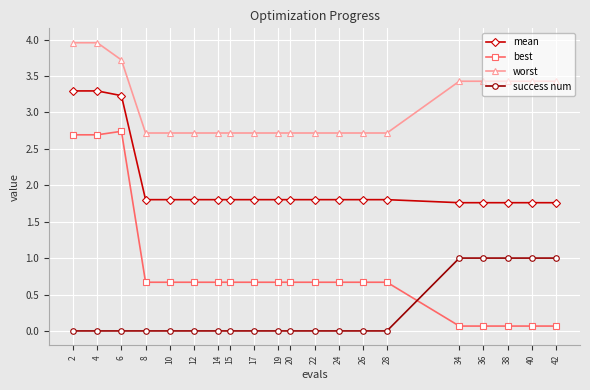

What is the difference between the maximum and second lowest values in the success num series?

1.0